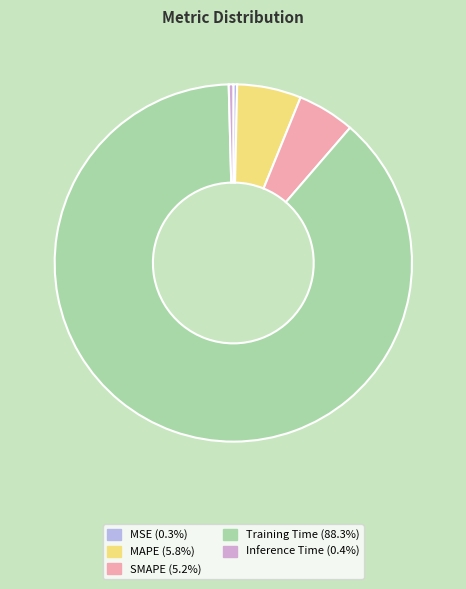

Is there a majority slice in this chart?

Yes